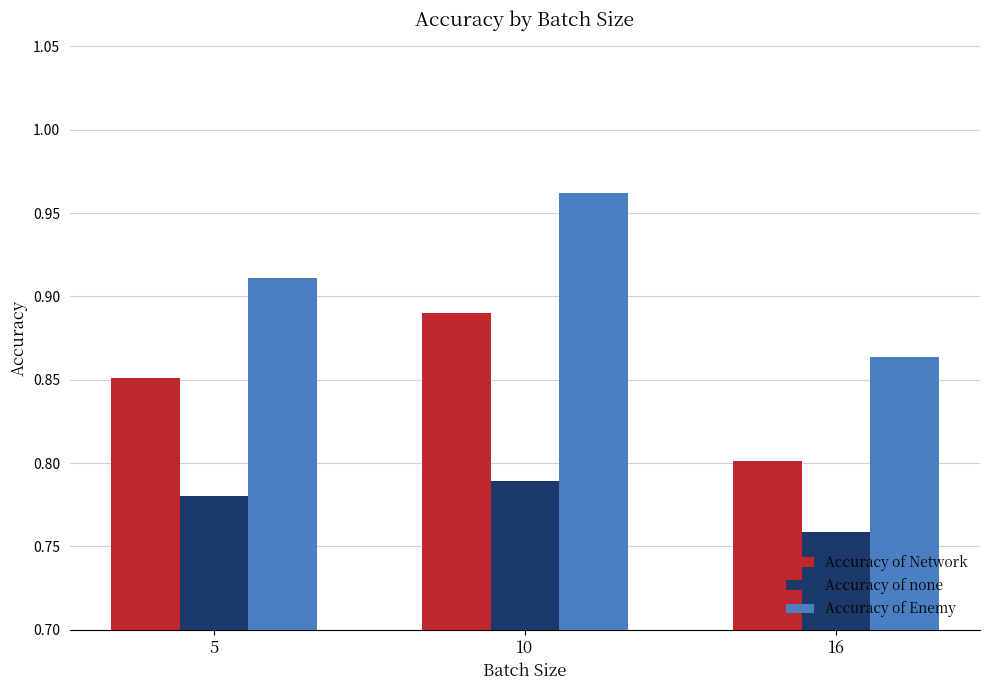

Which series has the largest range (max minus min)?

Accuracy of Enemy